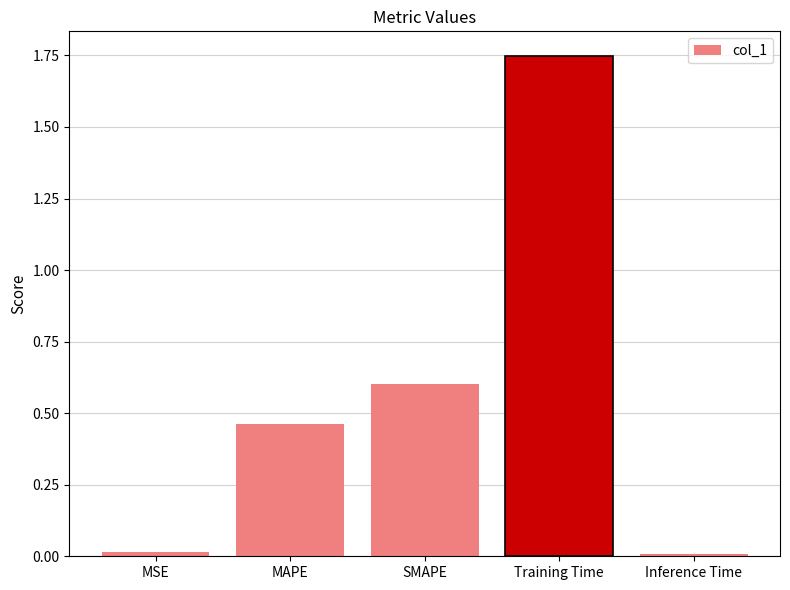

What is the sum of all values?

2.8